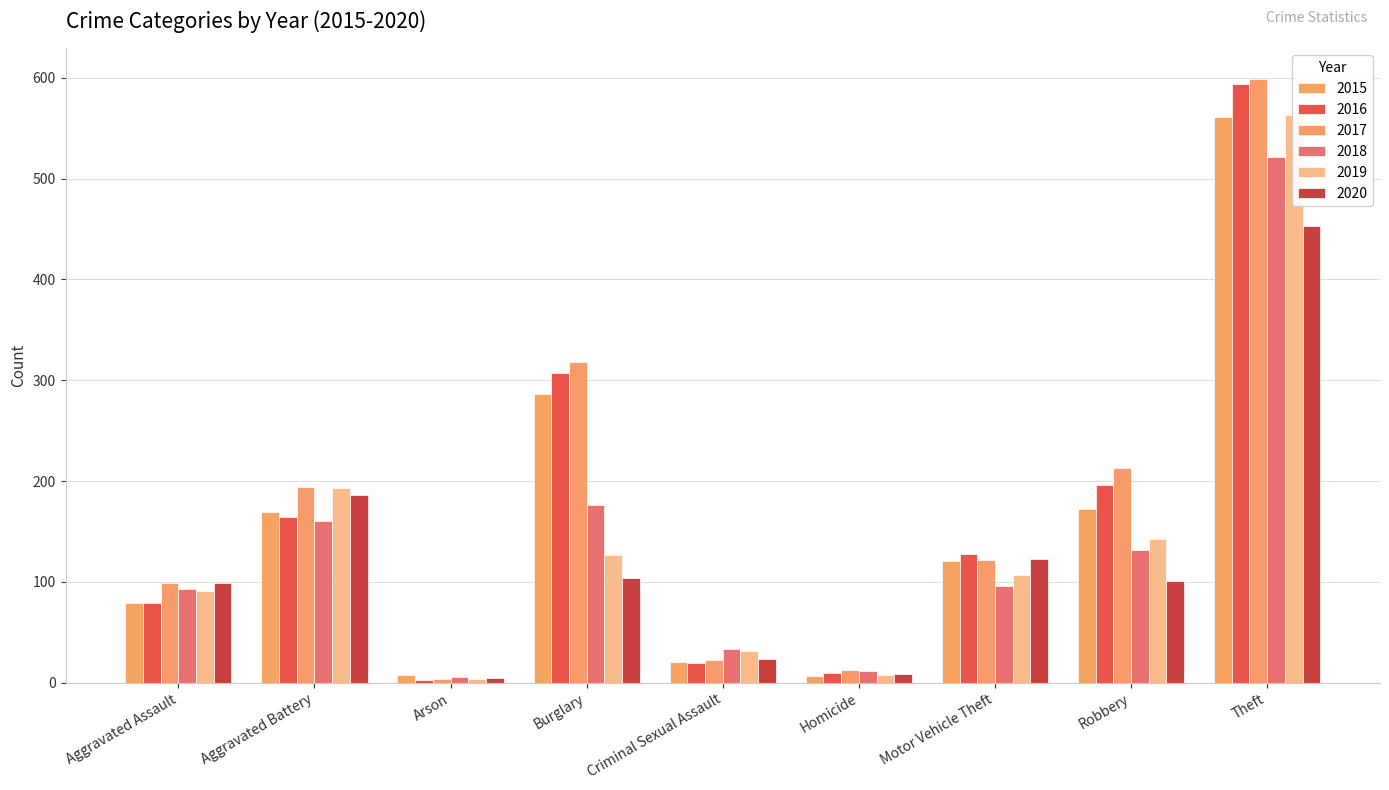

At which category does the chart reach its peak across all series?

Theft